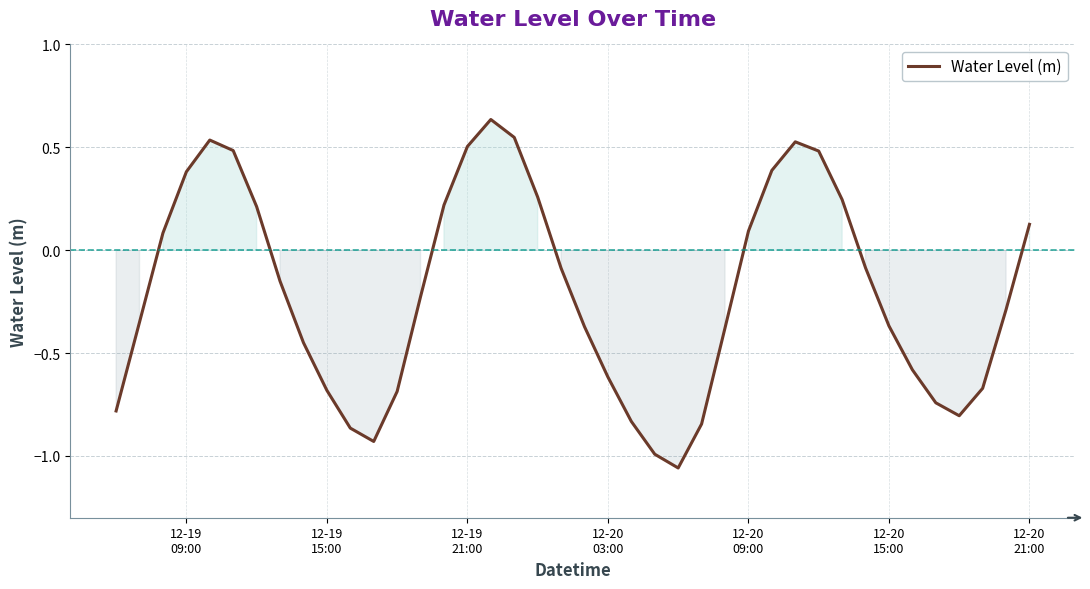

What is the difference between the maximum and minimum values?

1.7